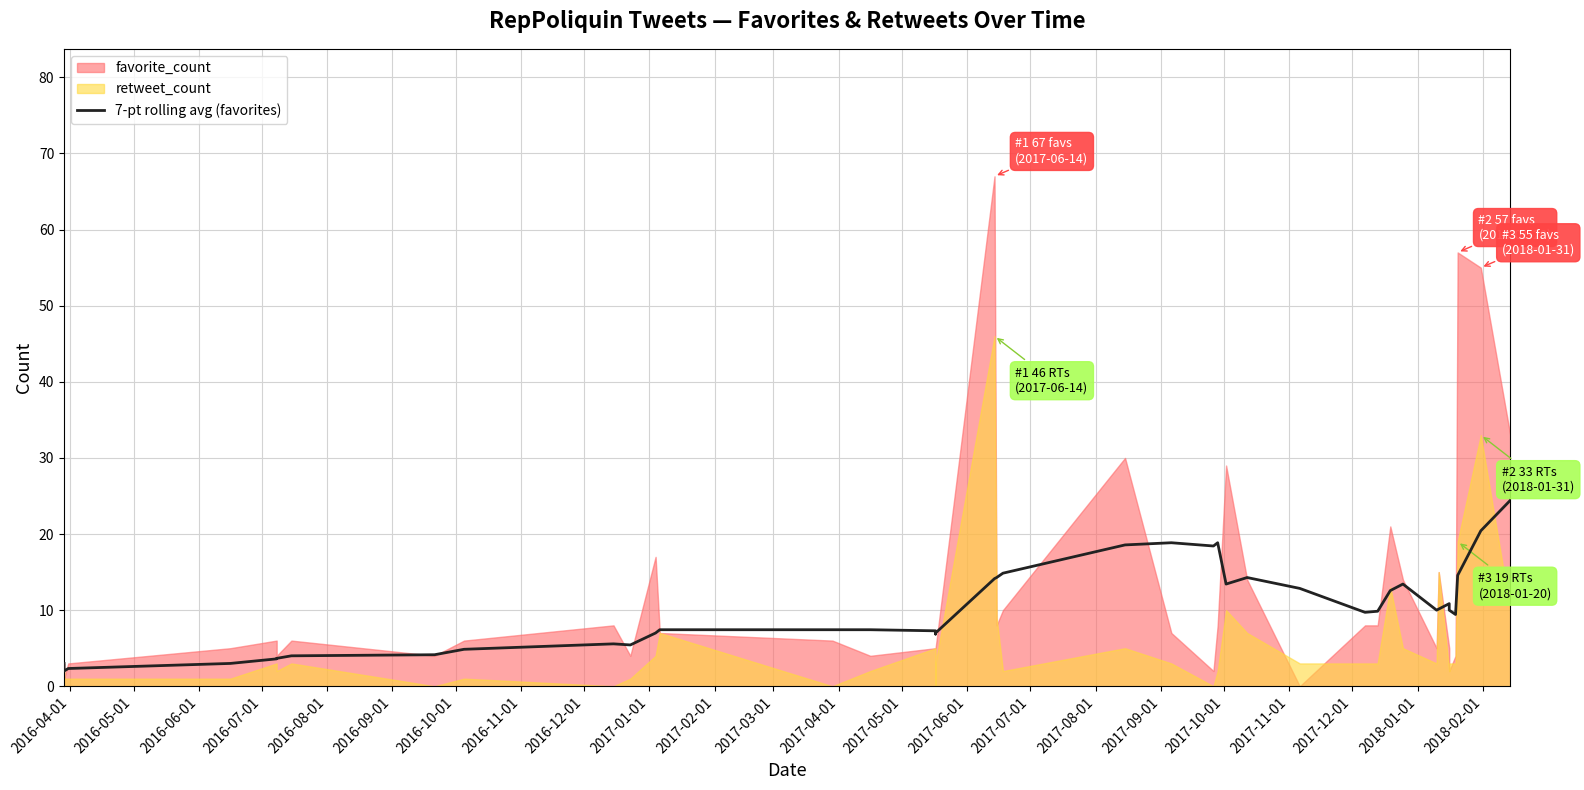

True or false: the data has more than 2 interior local peaks.

True